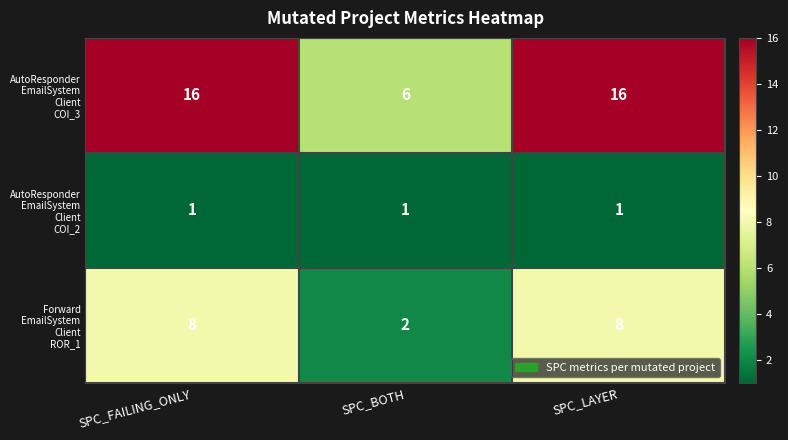

What is the spread (max minus min) of values at SPC_LAYER?

15